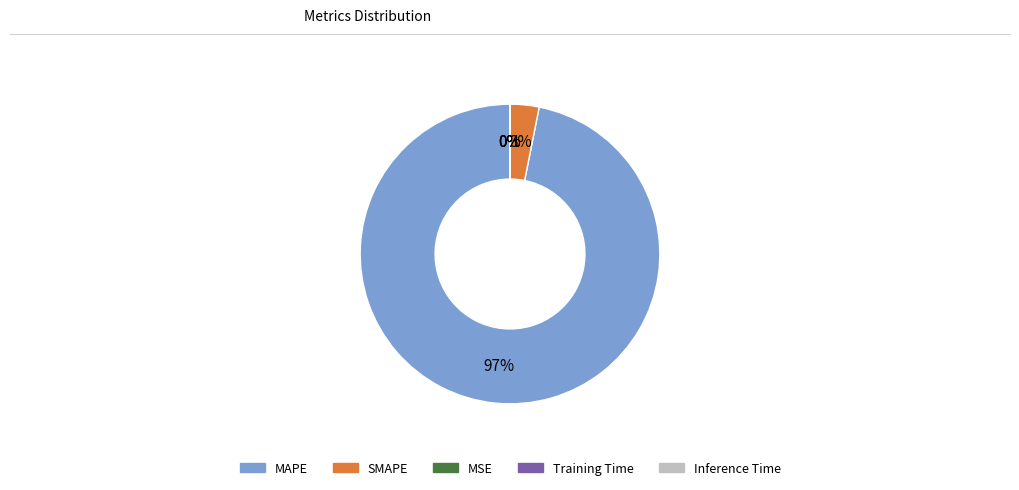

True or false: MAPE accounts for 97% of the total.

True